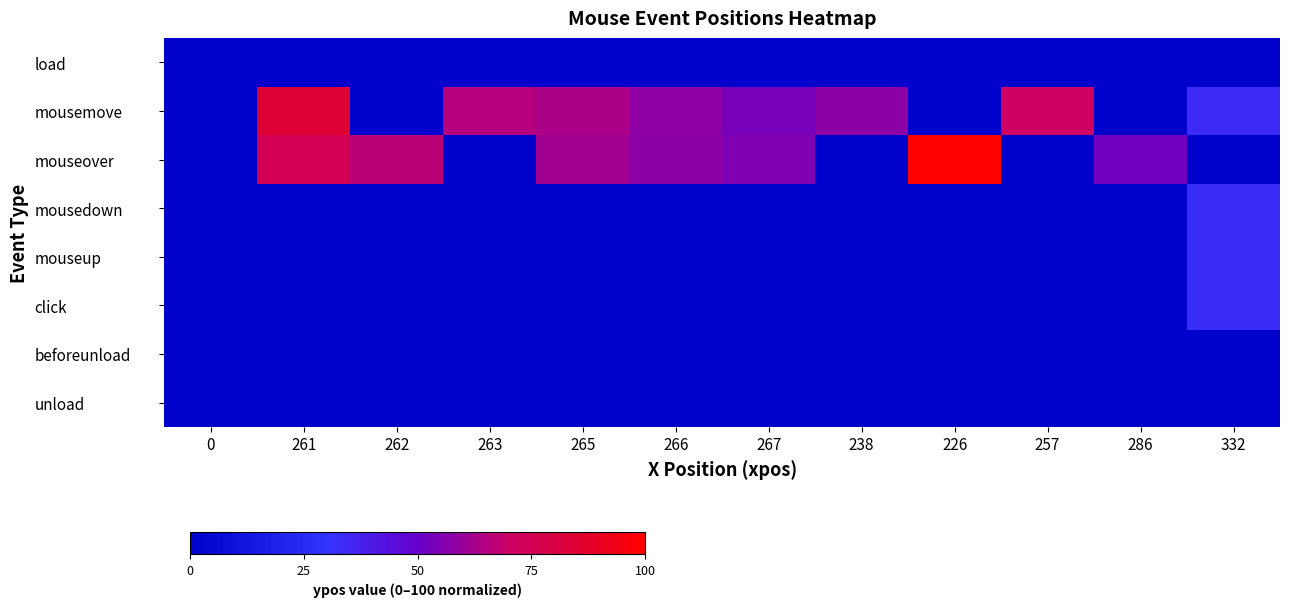

Reading right to left, transcribe all the data shown in this chart.

load: 332=0.0	286=0.0	257=0.0	226=0.0	238=0.0	267=0.0	266=0.0	265=0.0	263=0.0	262=0.0	261=0.0	0=0.0
mousemove: 332=33.9	286=0.0	257=71.0	226=0.0	238=57.4	267=53.7	266=58.2	265=63.4	263=65.3	262=0.0	261=84.2	0=0.0
mouseover: 332=0.0	286=52.2	257=0.0	226=100.0	238=0.0	267=55.0	266=57.4	265=61.4	263=0.0	262=66.6	261=75.5	0=0.0
mousedown: 332=33.2	286=0.0	257=0.0	226=0.0	238=0.0	267=0.0	266=0.0	265=0.0	263=0.0	262=0.0	261=0.0	0=0.0
mouseup: 332=33.2	286=0.0	257=0.0	226=0.0	238=0.0	267=0.0	266=0.0	265=0.0	263=0.0	262=0.0	261=0.0	0=0.0
click: 332=33.2	286=0.0	257=0.0	226=0.0	238=0.0	267=0.0	266=0.0	265=0.0	263=0.0	262=0.0	261=0.0	0=0.0
beforeunload: 332=0.0	286=0.0	257=0.0	226=0.0	238=0.0	267=0.0	266=0.0	265=0.0	263=0.0	262=0.0	261=0.0	0=0.0
unload: 332=0.0	286=0.0	257=0.0	226=0.0	238=0.0	267=0.0	266=0.0	265=0.0	263=0.0	262=0.0	261=0.0	0=0.0